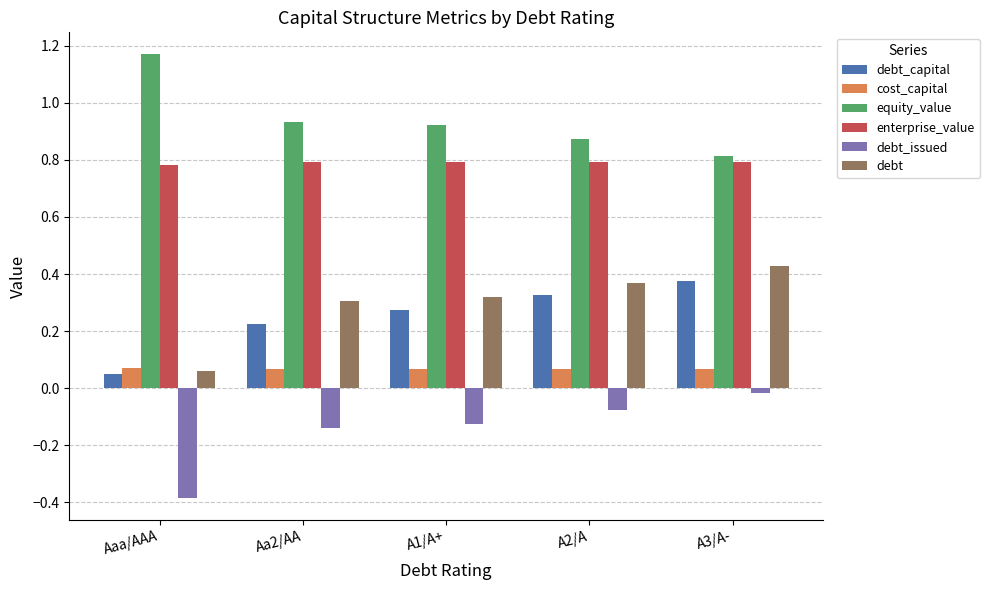

What is the spread (max minus min) of values at Aaa/AAA?

1.6